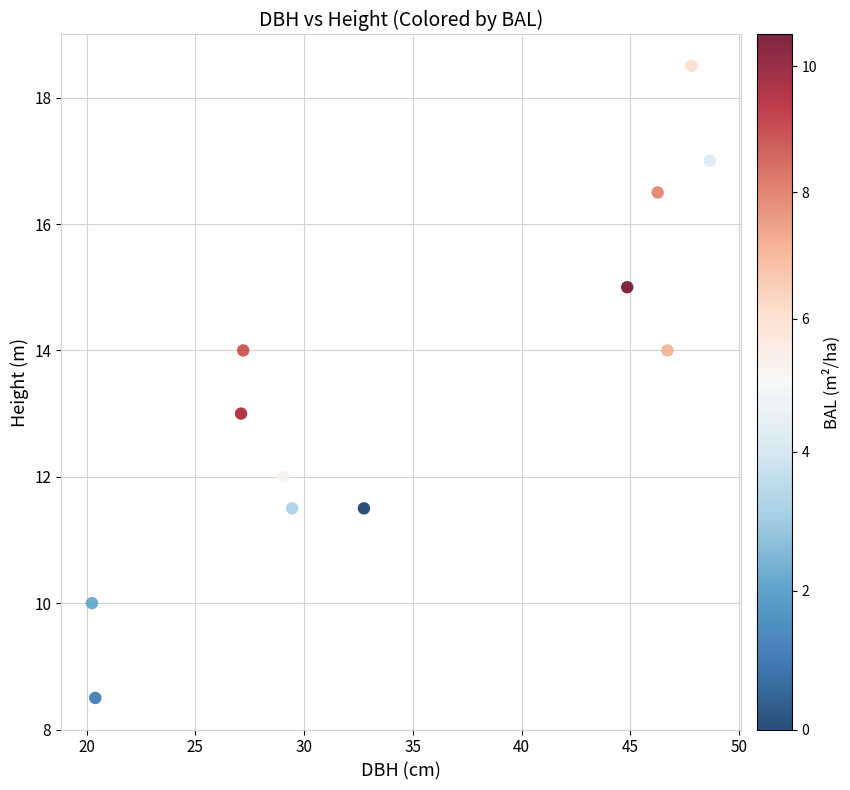

What is the range of Y values (max minus min)?

10.0